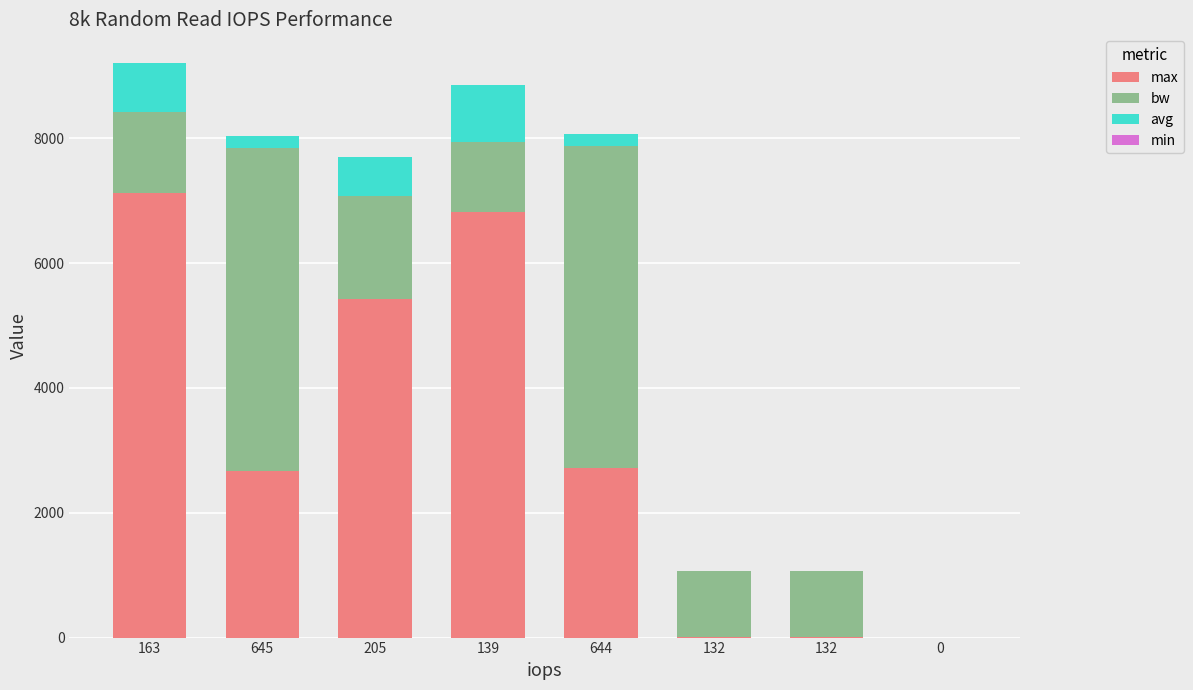

Is it true that min equals 0.7 at 645?

True